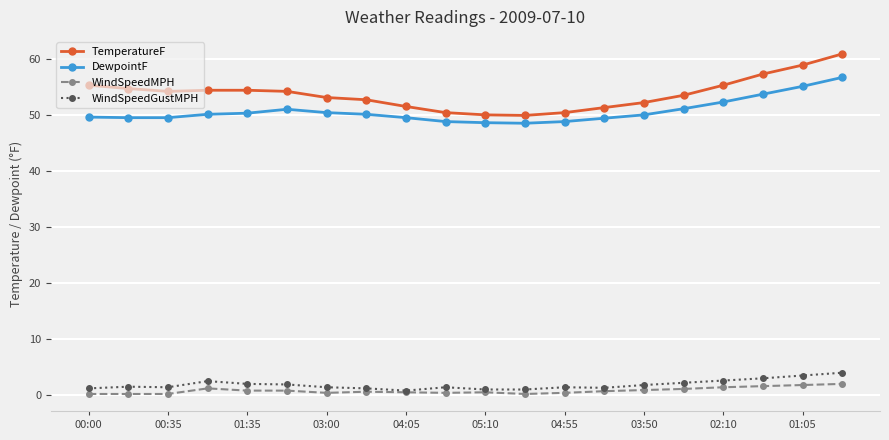

What are all the series names shown in the legend?

TemperatureF, DewpointF, WindSpeedMPH, WindSpeedGustMPH